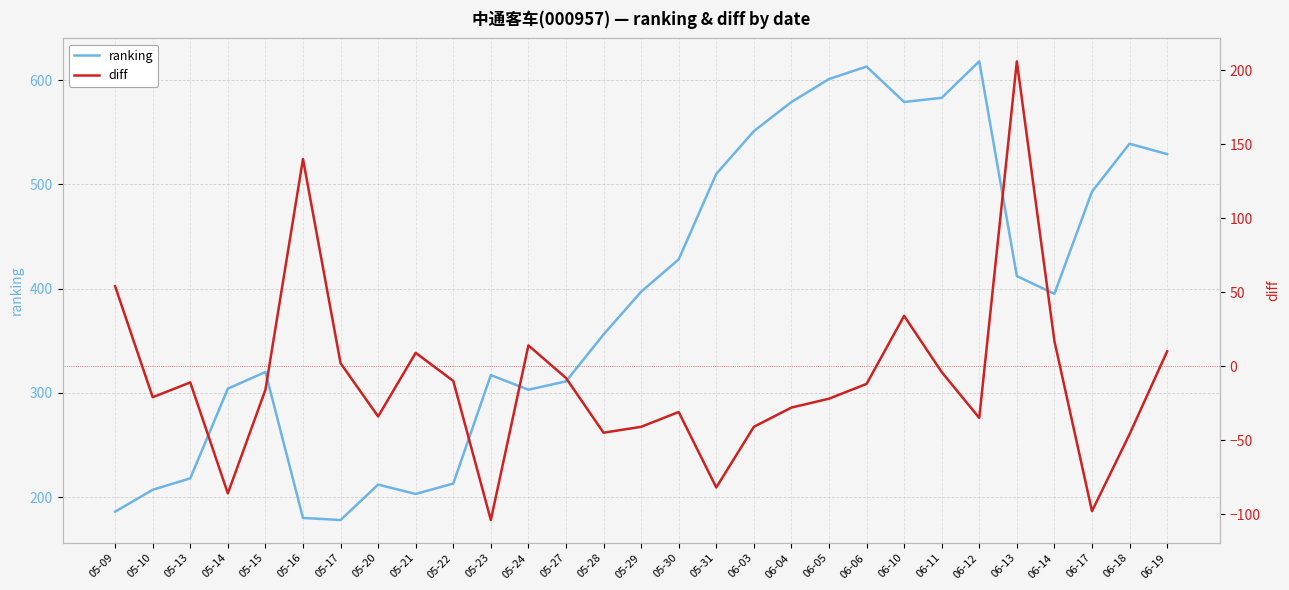

What is the difference between the ranking values at 05-15 and 06-06?

293